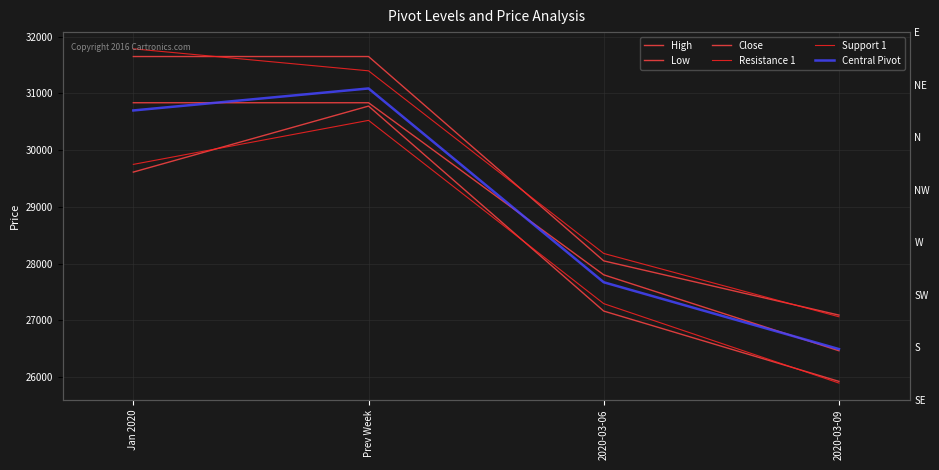

Rank the series at 2020-03-06 from lowest to highest value.

Low, Support 1, Central Pivot, Close, High, Resistance 1